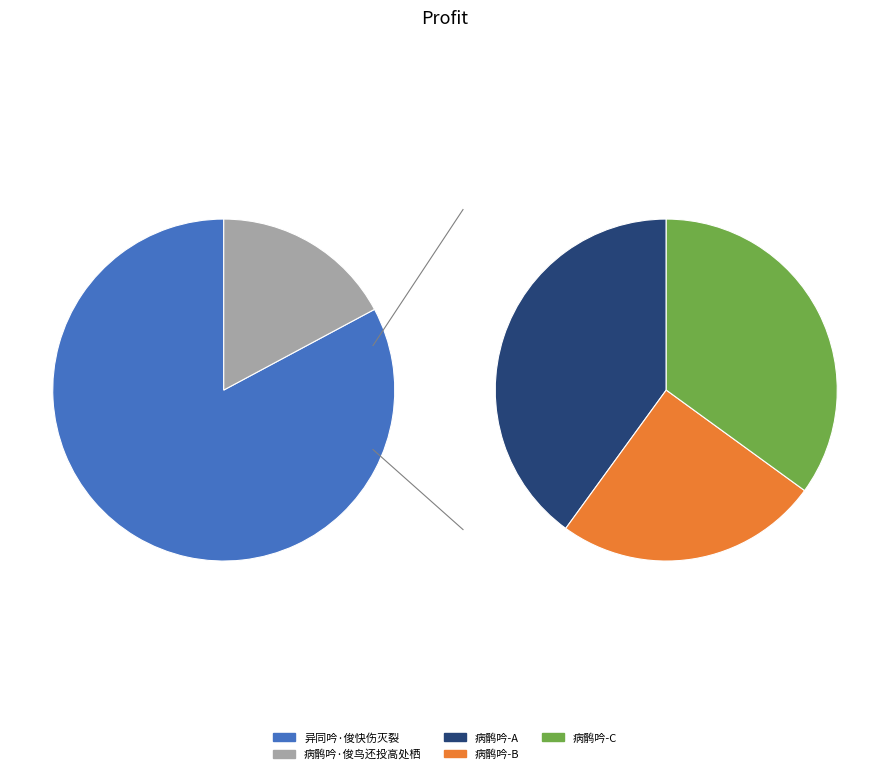

The 病鹘吟·俊鸟还投高处栖 slice represents 9% of the pie. True or false?

False